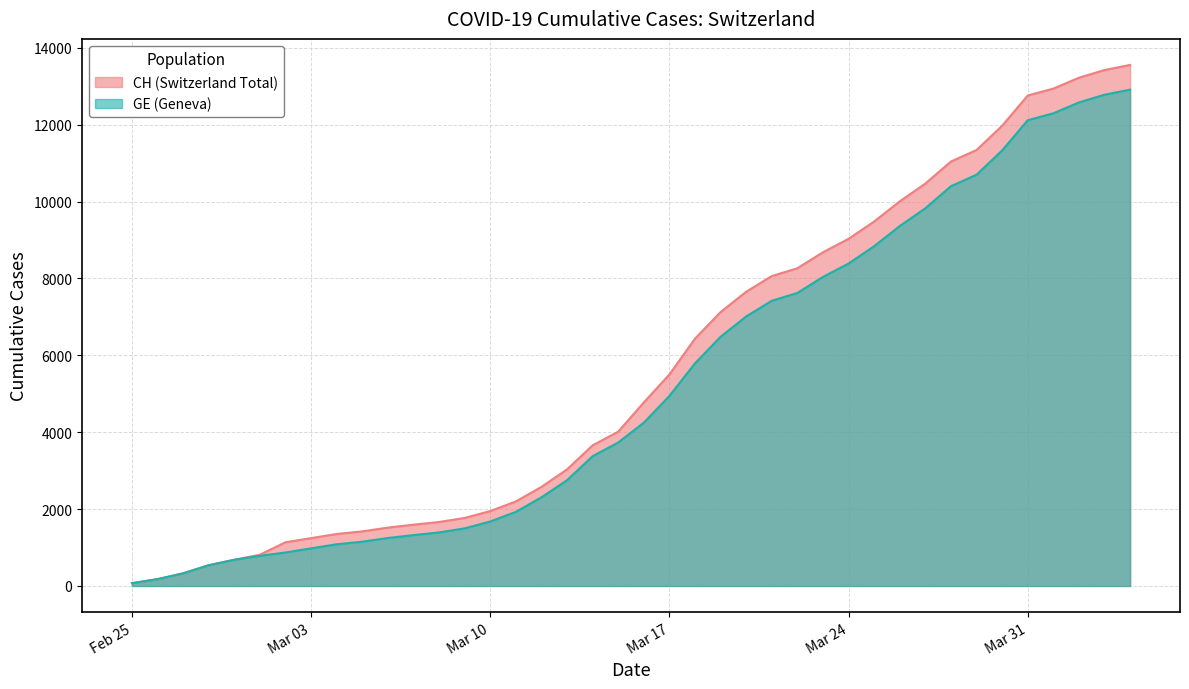

At how many categories does at least one series exceed 10946?

8